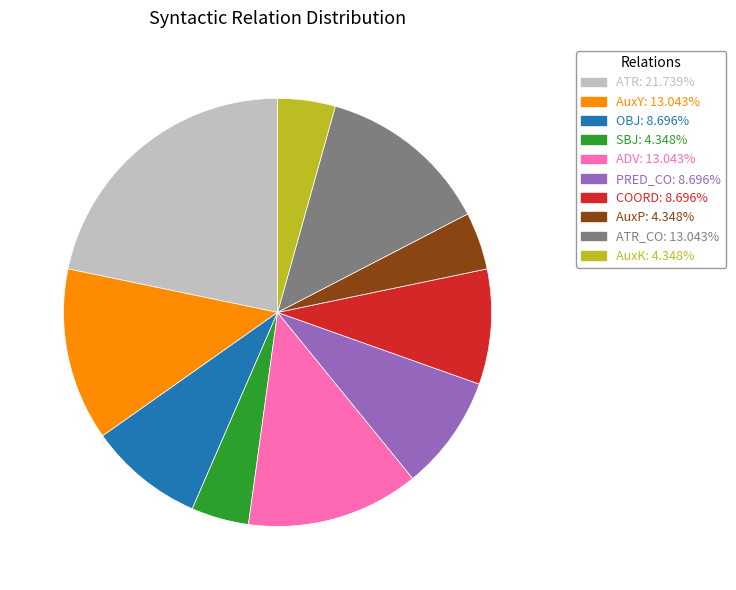

Rank the categories by value from highest to lowest.

ATR, AuxY, ADV, ATR_CO, OBJ, PRED_CO, COORD, SBJ, AuxP, AuxK